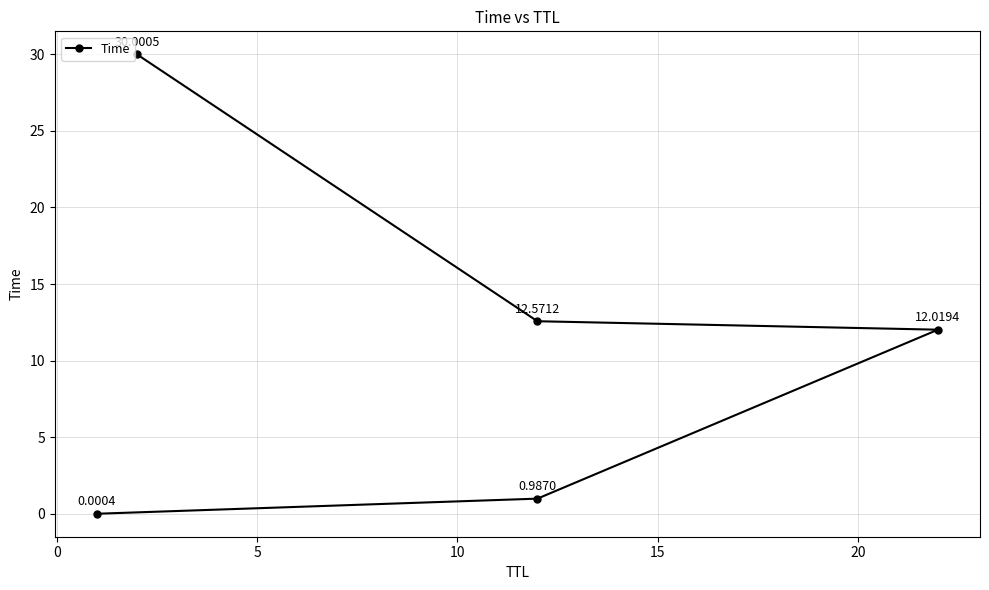

True or false: the data shows 0.0 at −5.

False